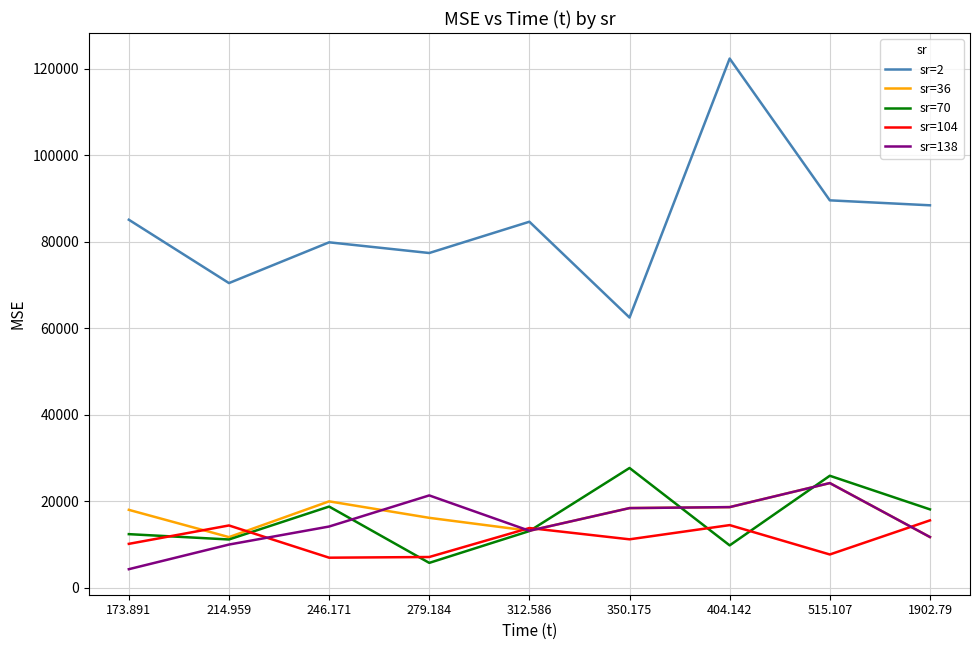

Which category has the lowest value in the sr=2 series?

350.175